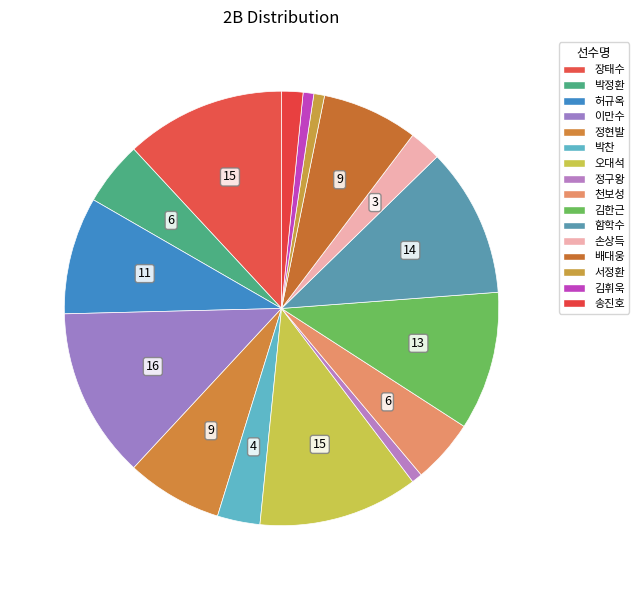

Count the number of slices in the pie.

16